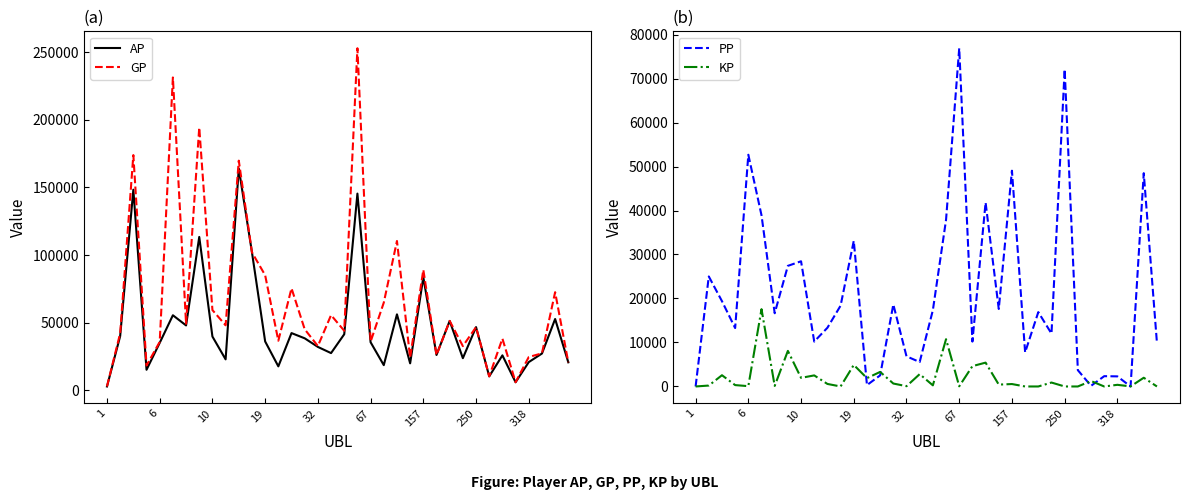

What is the difference between the maximum and minimum values in the PP series?

76882.0